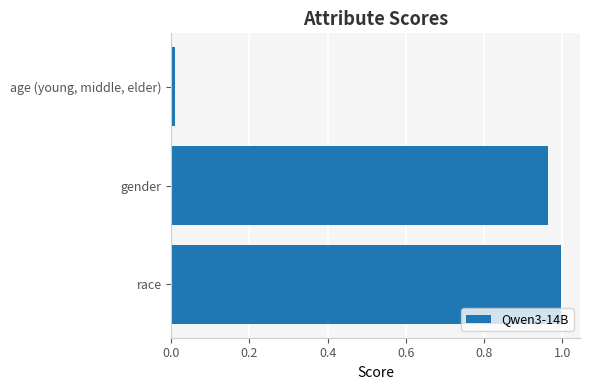

The chart shows a value of 1.0 at race. True or false?

True